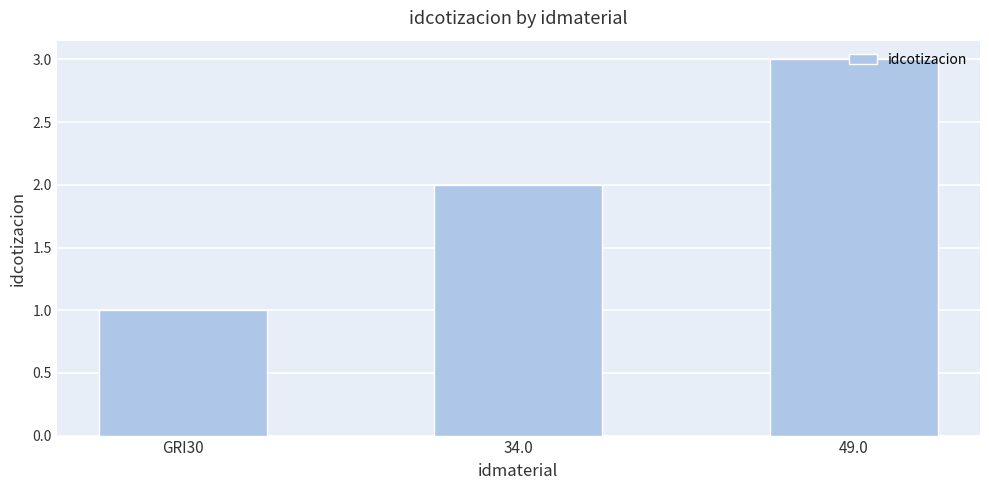

Reading left to right, what are all the values shown in this chart?

GRI30=1	34.0=2	49.0=3